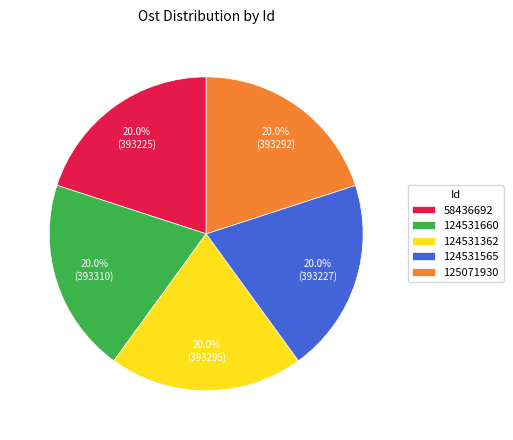

What percentage is the 58436692 slice, to the nearest percent?

20%